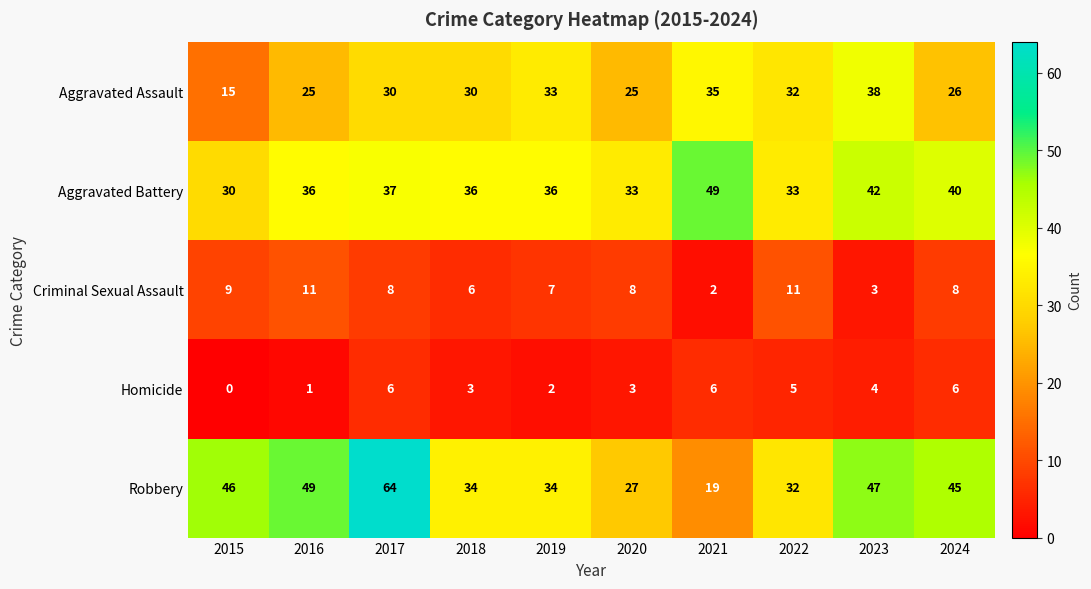

How many data points does each series have?

10